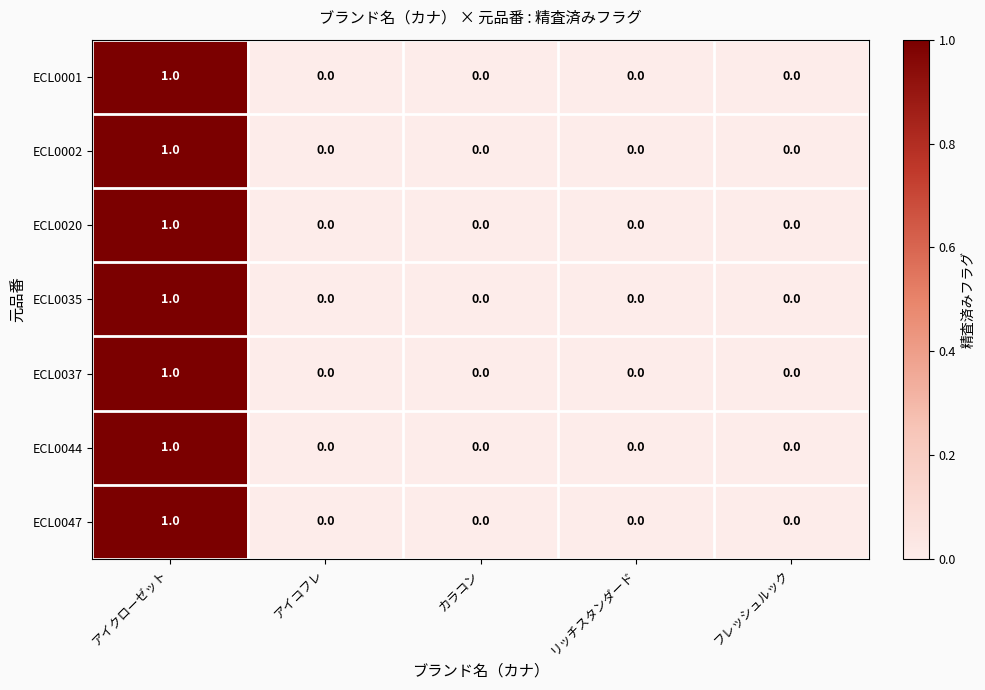

True or false: ECL0037 has a value of 0 at カラコン.

True